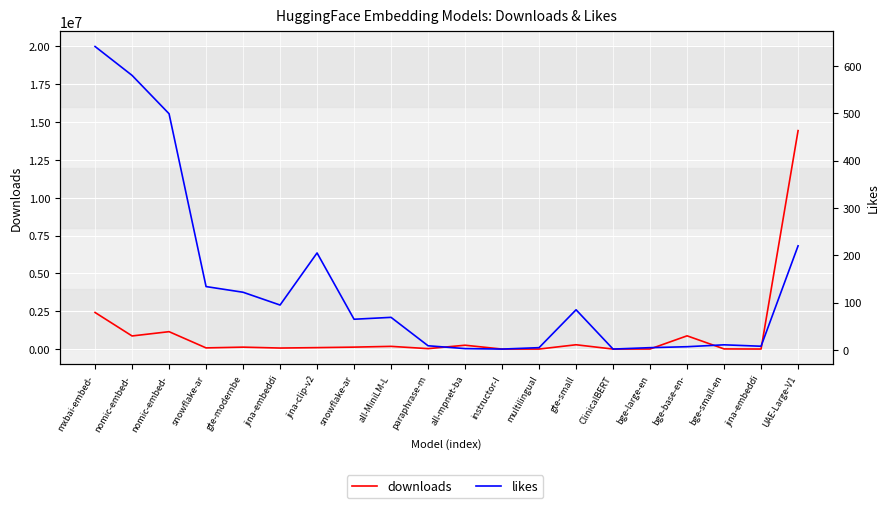

Which category has the highest value in the downloads series?

UAE-Large-V1